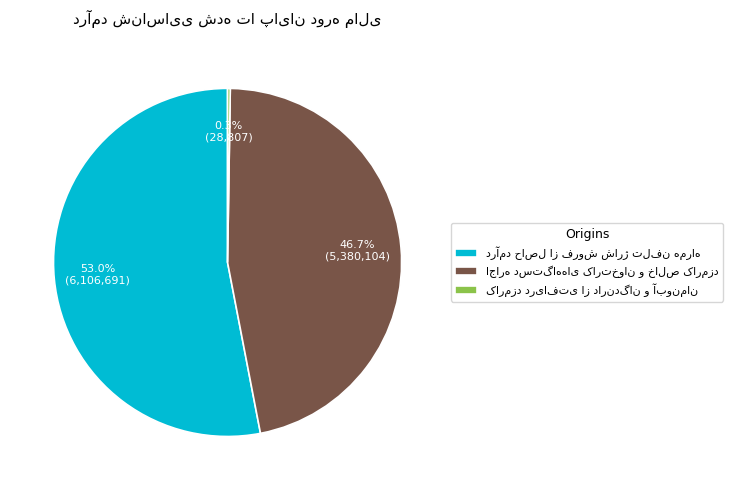

To the nearest percent, what is the difference between the کارمزد دریافتی از دارندگان و آبونمان and اجاره دستگاههای کارتخوان و خالص کارمزد slice percentages?

46%